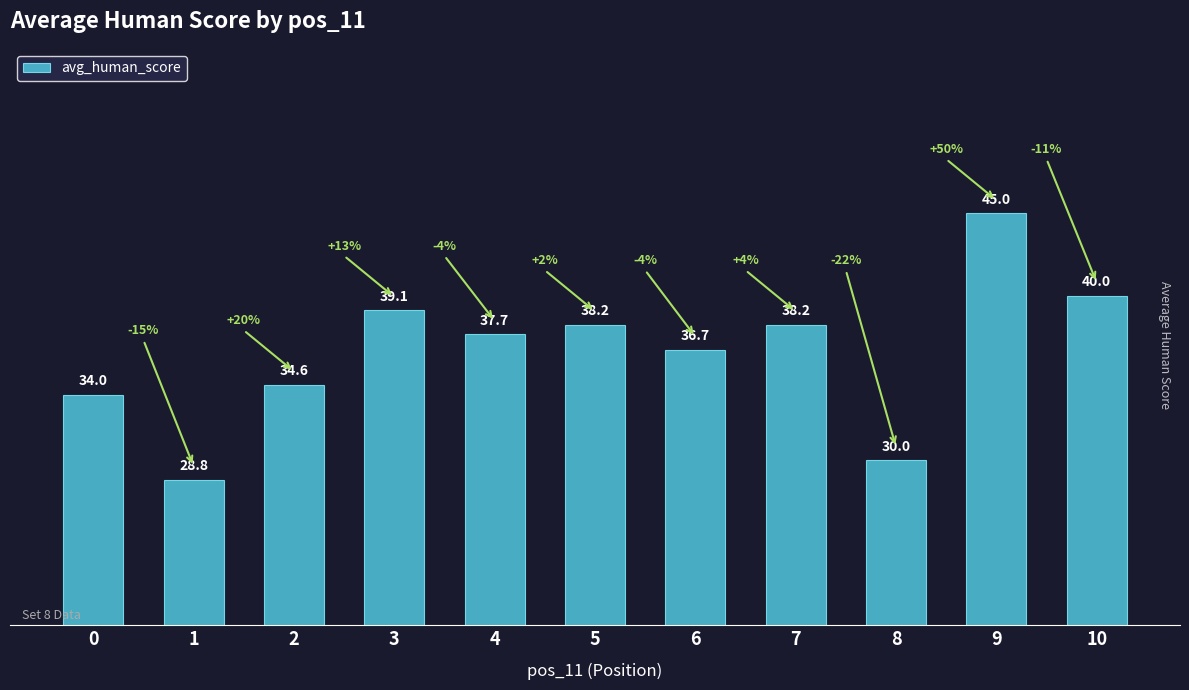

True or false: the data shows 28.8 at 1.

True